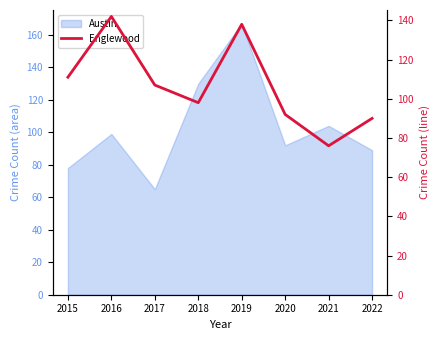

What is the average value?

107